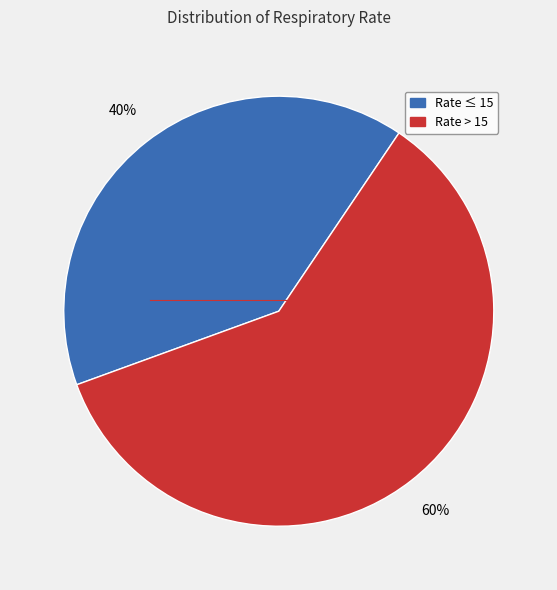

To the nearest percent, what is the difference between the largest and smallest slice percentages?

20%